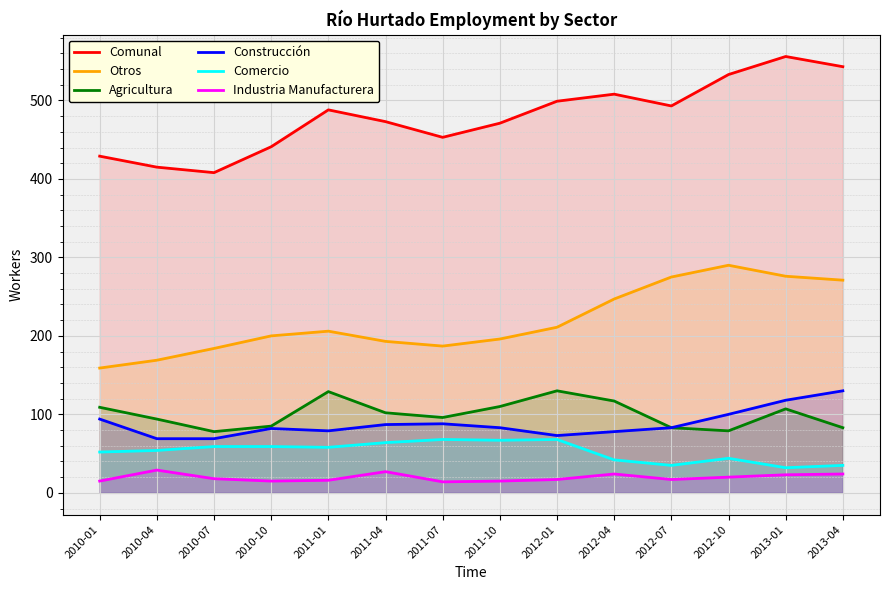

Is it true that Agricultura equals 110 at 2013-04?

False